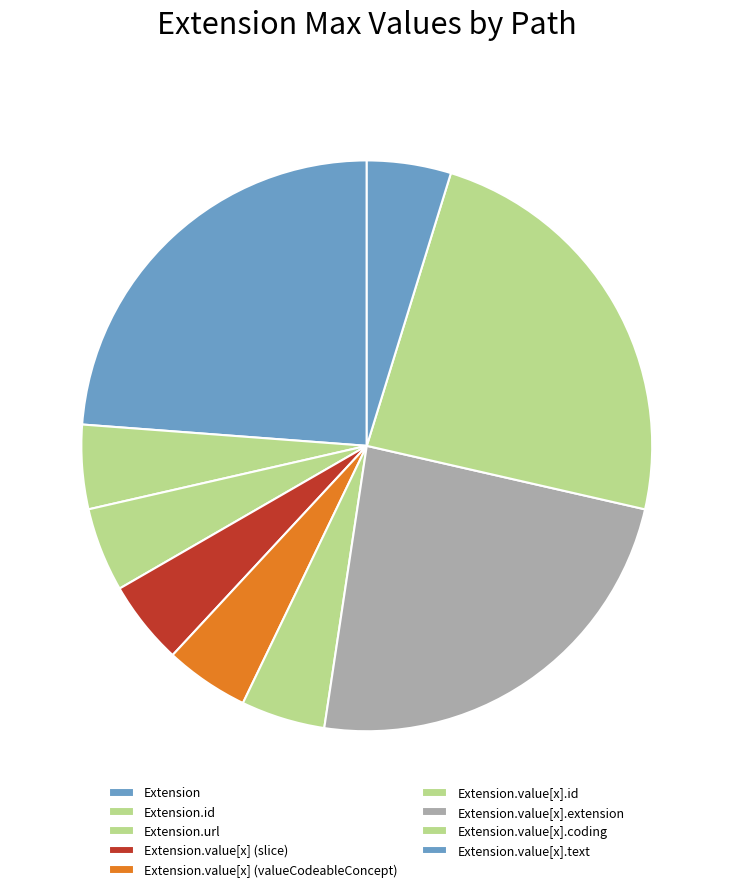

How many segments does this pie chart have?

9